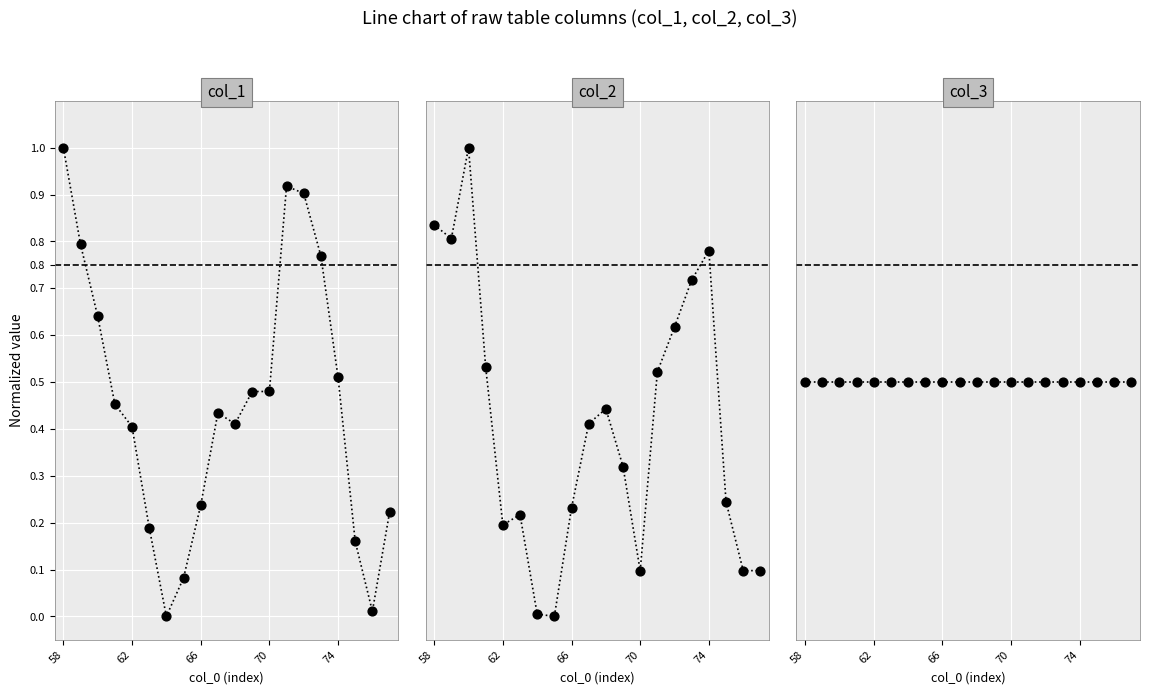

Which series contains the highest Y value?

col_1